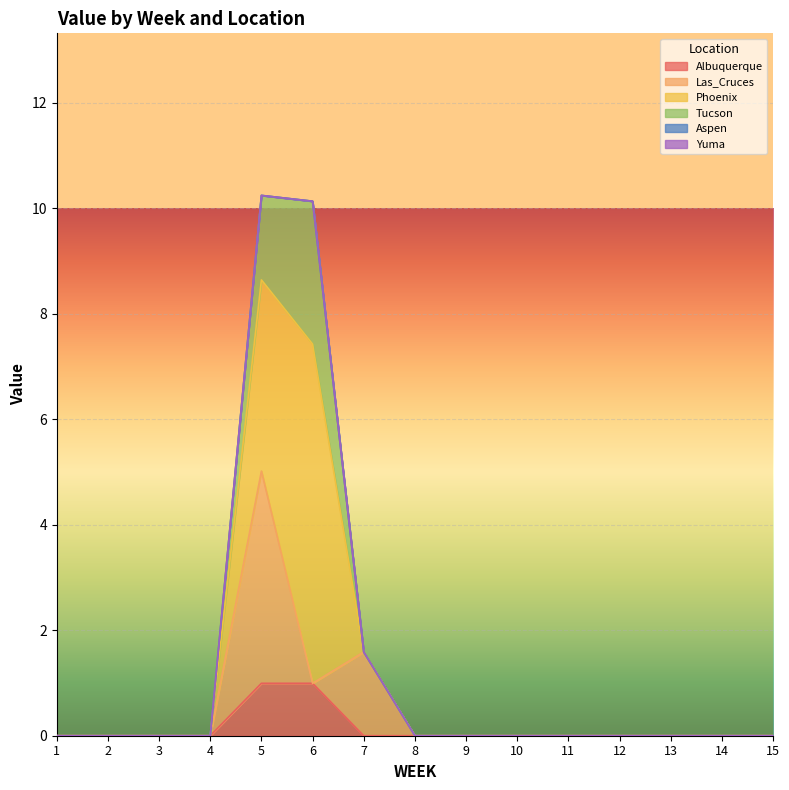

Reading left to right, what are all the values shown in this chart?

Albuquerque: 1=0.0	2=0.0	3=0.0	4=0.0	5=1.0	6=1.0	7=0.0	8=0.0	9=0.0	10=0.0	11=0.0	12=0.0	13=0.0	14=0.0	15=0.0
Las_Cruces: 1=0.0	2=0.0	3=0.0	4=0.0	5=4.0	6=0.0	7=1.6	8=0.0	9=0.0	10=0.0	11=0.0	12=0.0	13=0.0	14=0.0	15=0.0
Phoenix: 1=0.0	2=0.0	3=0.0	4=0.0	5=3.6	6=6.4	7=0.0	8=0.0	9=0.0	10=0.0	11=0.0	12=0.0	13=0.0	14=0.0	15=0.0
Tucson: 1=0.0	2=0.0	3=0.0	4=0.0	5=1.6	6=2.7	7=0.0	8=0.0	9=0.0	10=0.0	11=0.0	12=0.0	13=0.0	14=0.0	15=0.0
Aspen: 1=0.0	2=0.0	3=0.0	4=0.0	5=0.0	6=0.0	7=0.0	8=0.0	9=0.0	10=0.0	11=0.0	12=0.0	13=0.0	14=0.0	15=0.0
Yuma: 1=0.0	2=0.0	3=0.0	4=0.0	5=0.0	6=0.0	7=0.0	8=0.0	9=0.0	10=0.0	11=0.0	12=0.0	13=0.0	14=0.0	15=0.0